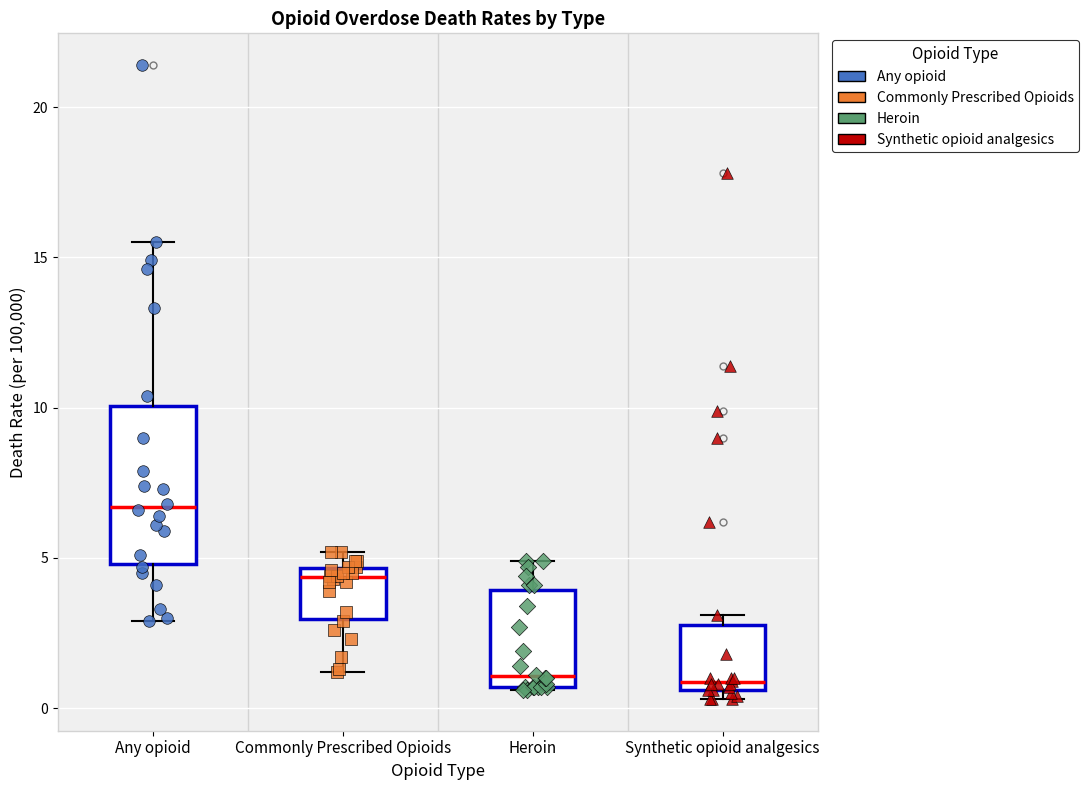

Where is the lower edge of the box for Commonly Prescribed Opioids on the y-axis? The values are not printed on the chart, so give them approximately, as read against the axis.

3.0